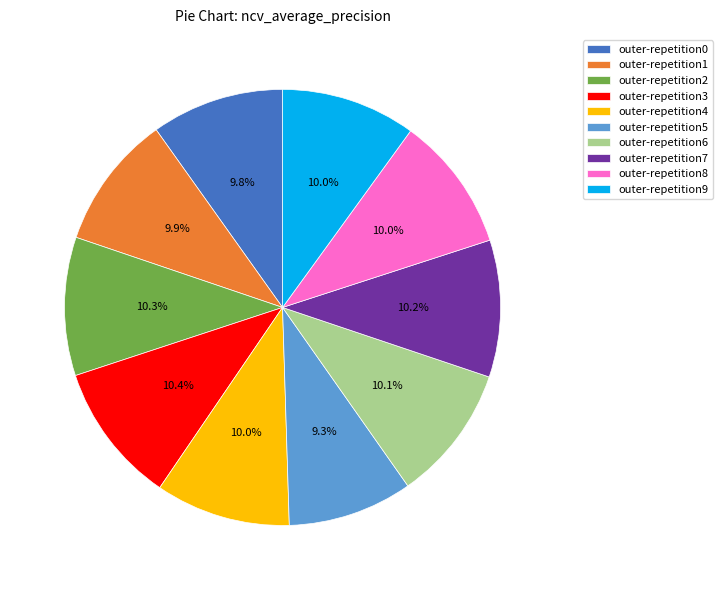

Which category has the smallest portion of the pie?

outer-repetition5